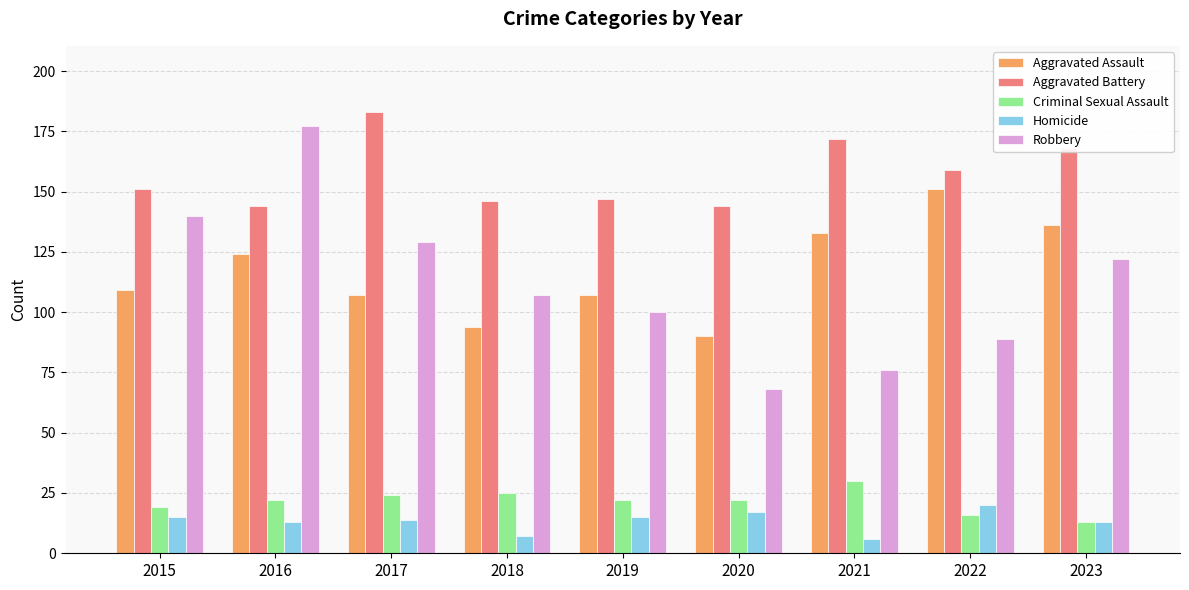

Reading right to left, transcribe all the data shown in this chart.

Aggravated Assault: 2023=136	2022=151	2021=133	2020=90	2019=107	2018=94	2017=107	2016=124	2015=109
Aggravated Battery: 2023=168	2022=159	2021=172	2020=144	2019=147	2018=146	2017=183	2016=144	2015=151
Criminal Sexual Assault: 2023=13	2022=16	2021=30	2020=22	2019=22	2018=25	2017=24	2016=22	2015=19
Homicide: 2023=13	2022=20	2021=6	2020=17	2019=15	2018=7	2017=14	2016=13	2015=15
Robbery: 2023=122	2022=89	2021=76	2020=68	2019=100	2018=107	2017=129	2016=177	2015=140